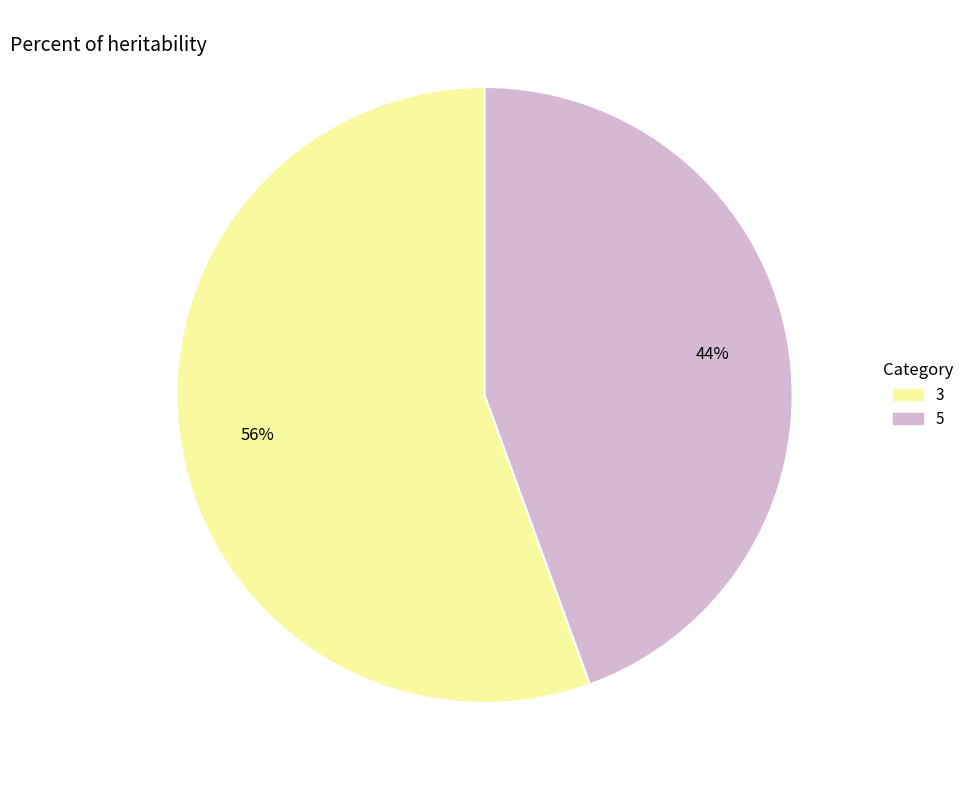

The 5 slice represents 44% of the pie. True or false?

True